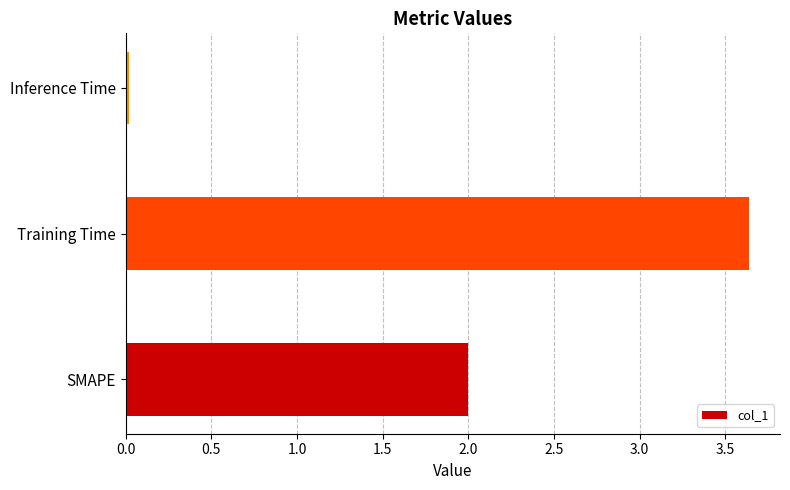

The chart shows a value of 2.8 at SMAPE. True or false?

False